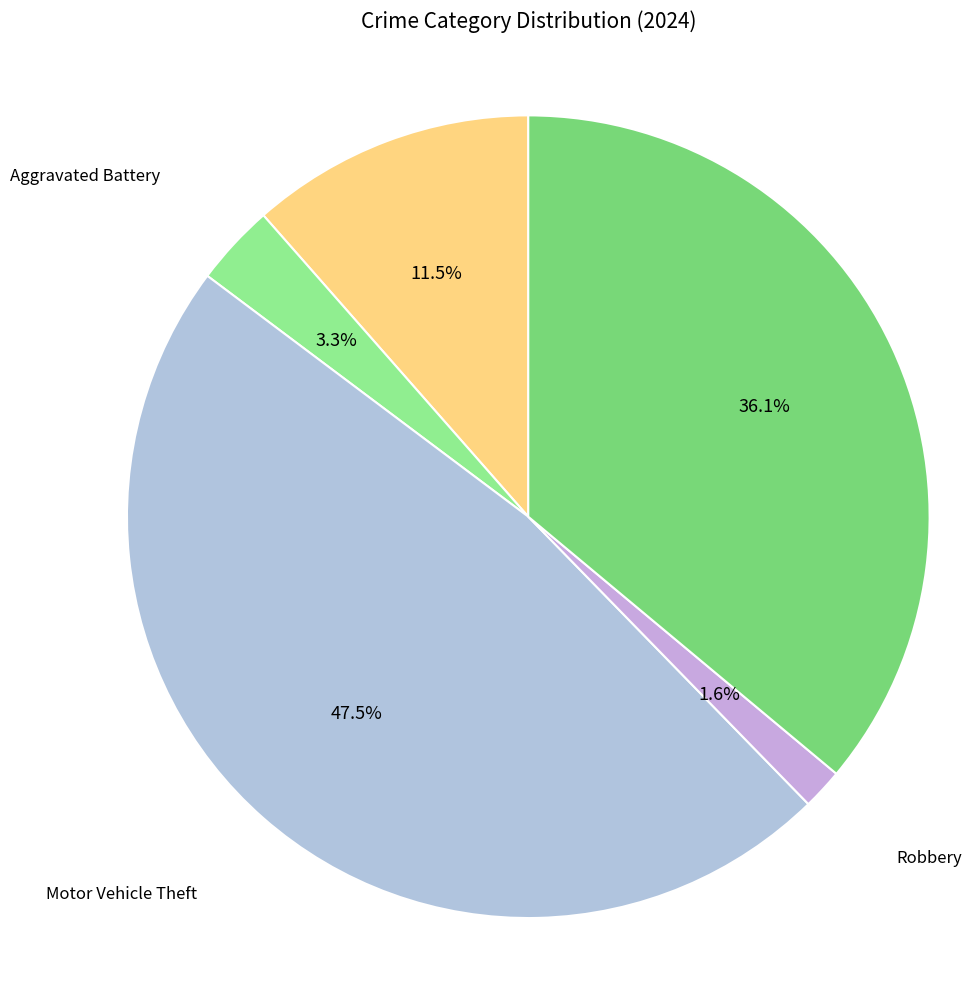

How many segments does this pie chart have?

5